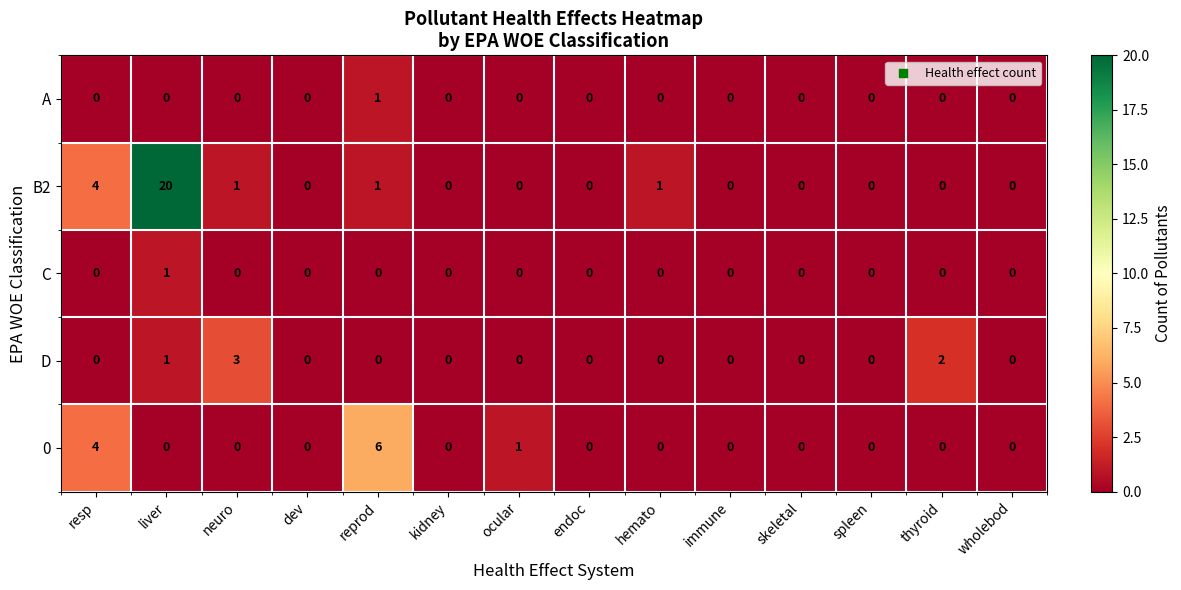

Count the number of data series in this chart.

5